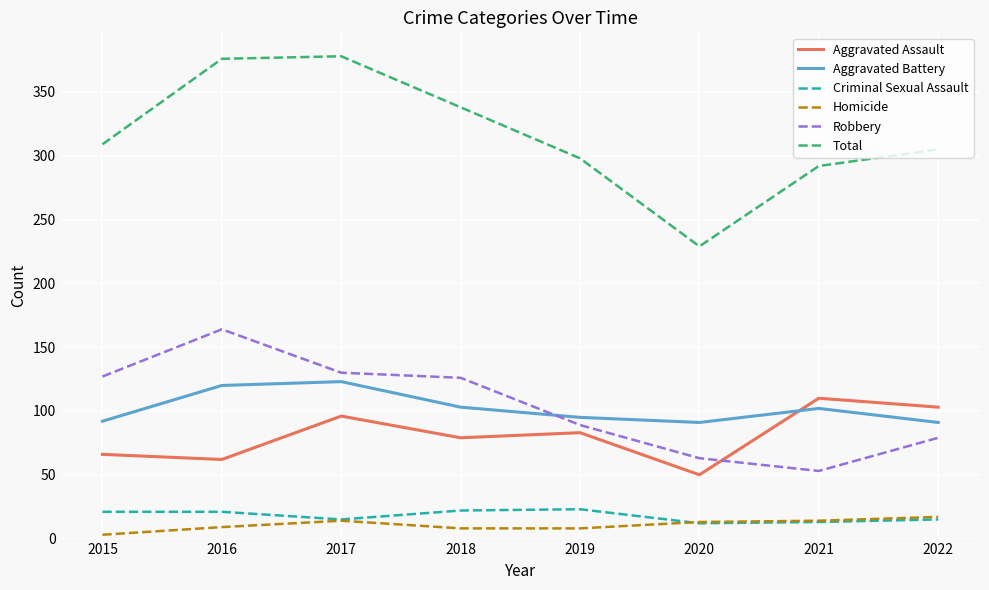

The Homicide series shows 14 at 2021. True or false?

True